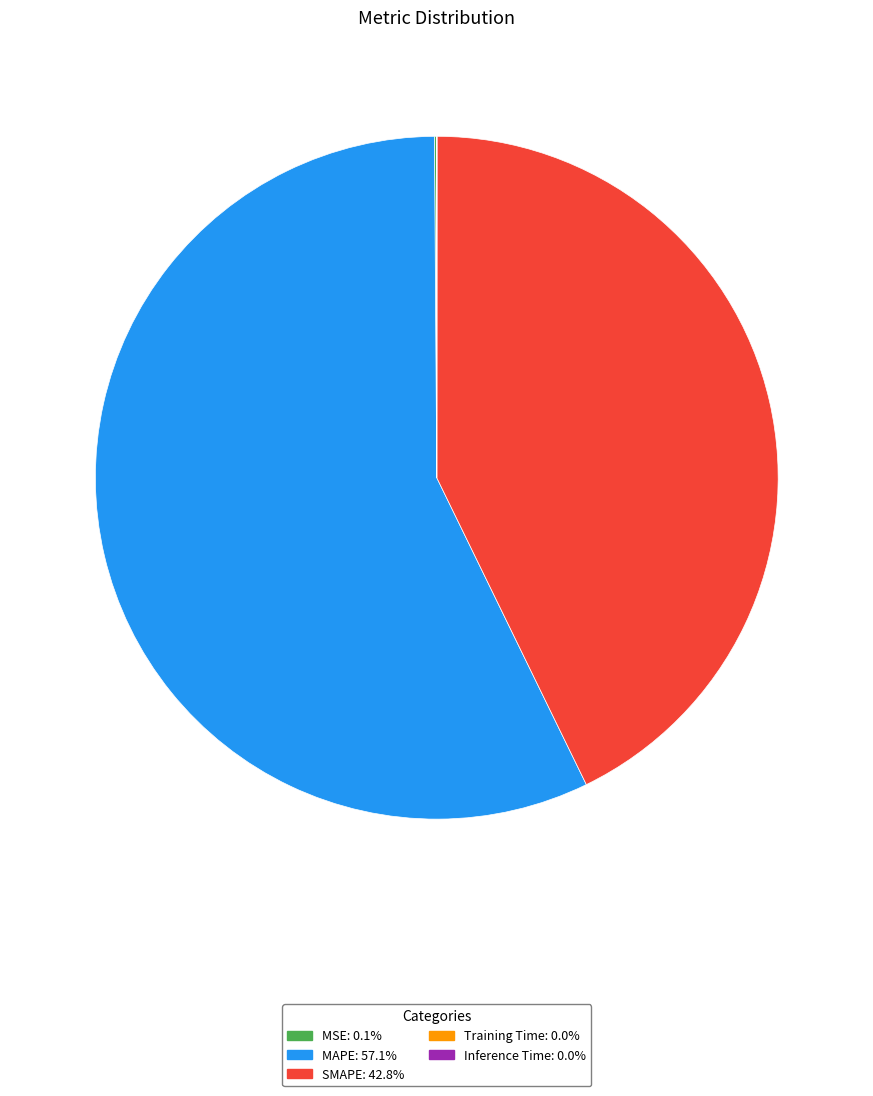

Does MAPE: 57.1% represent more than half of the total?

Yes